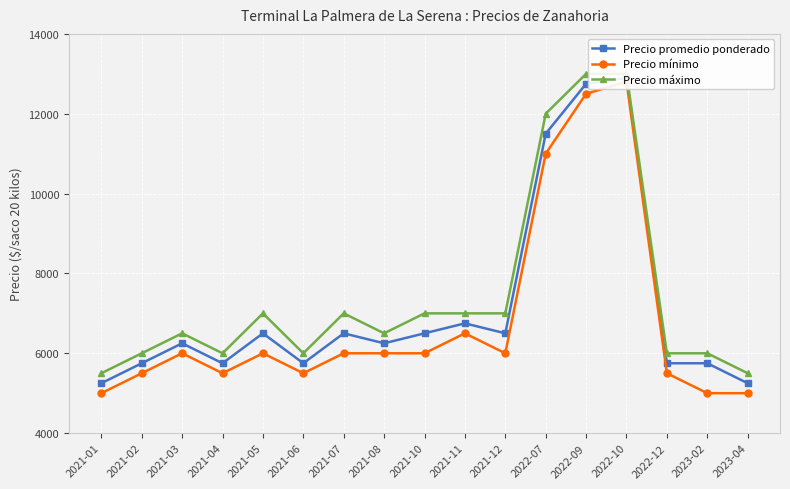

Is it true that Precio máximo equals 6000 at 2023-02?

True